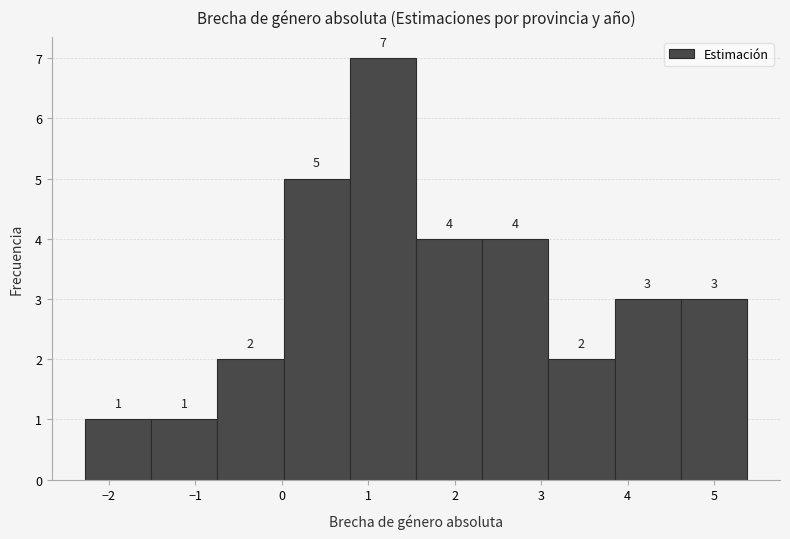

Reading left to right, transcribe this chart: for each bar, give the range it covers on the x-axis and its height. The bar edges are not printed on the chart, so give them approximately, as read against the axis.

-2.3 to -1.5: 1
-1.5 to -0.7: 1
-0.7 to 0.0: 2
0.0 to 0.8: 5
0.8 to 1.6: 7
1.6 to 2.3: 4
2.3 to 3.1: 4
3.1 to 3.8: 2
3.8 to 4.6: 3
4.6 to 5.4: 3